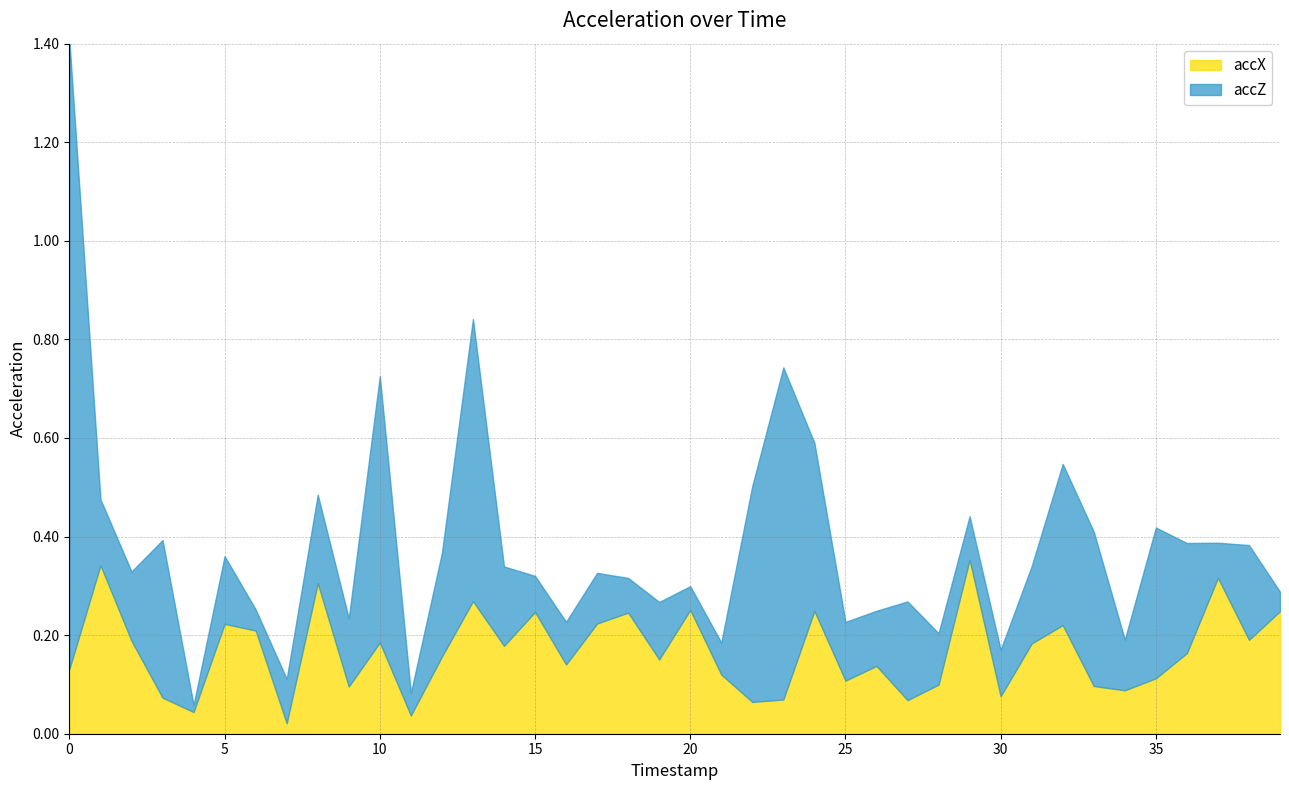

Which series changed the most between 19 and 23?

accZ